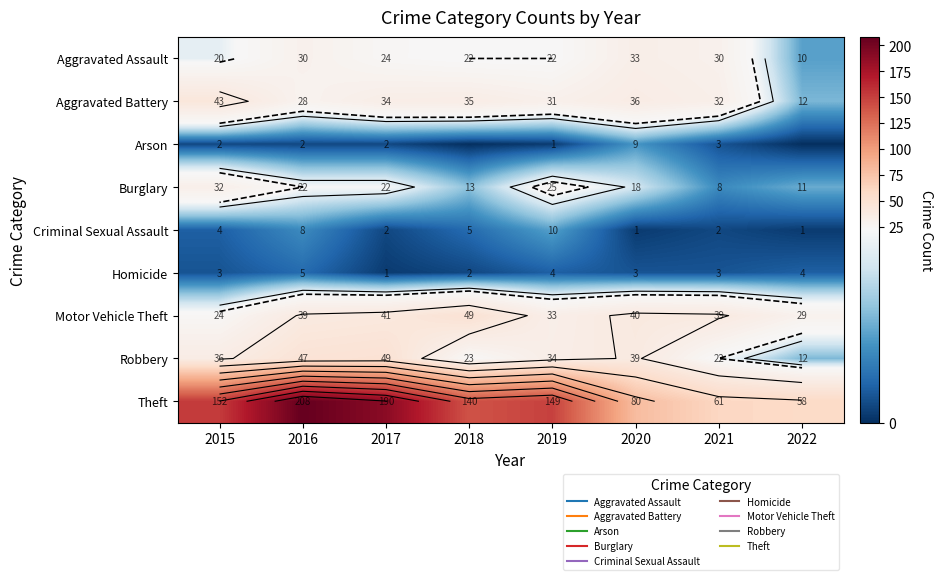

Where does the Arson series first go above 2?

2020